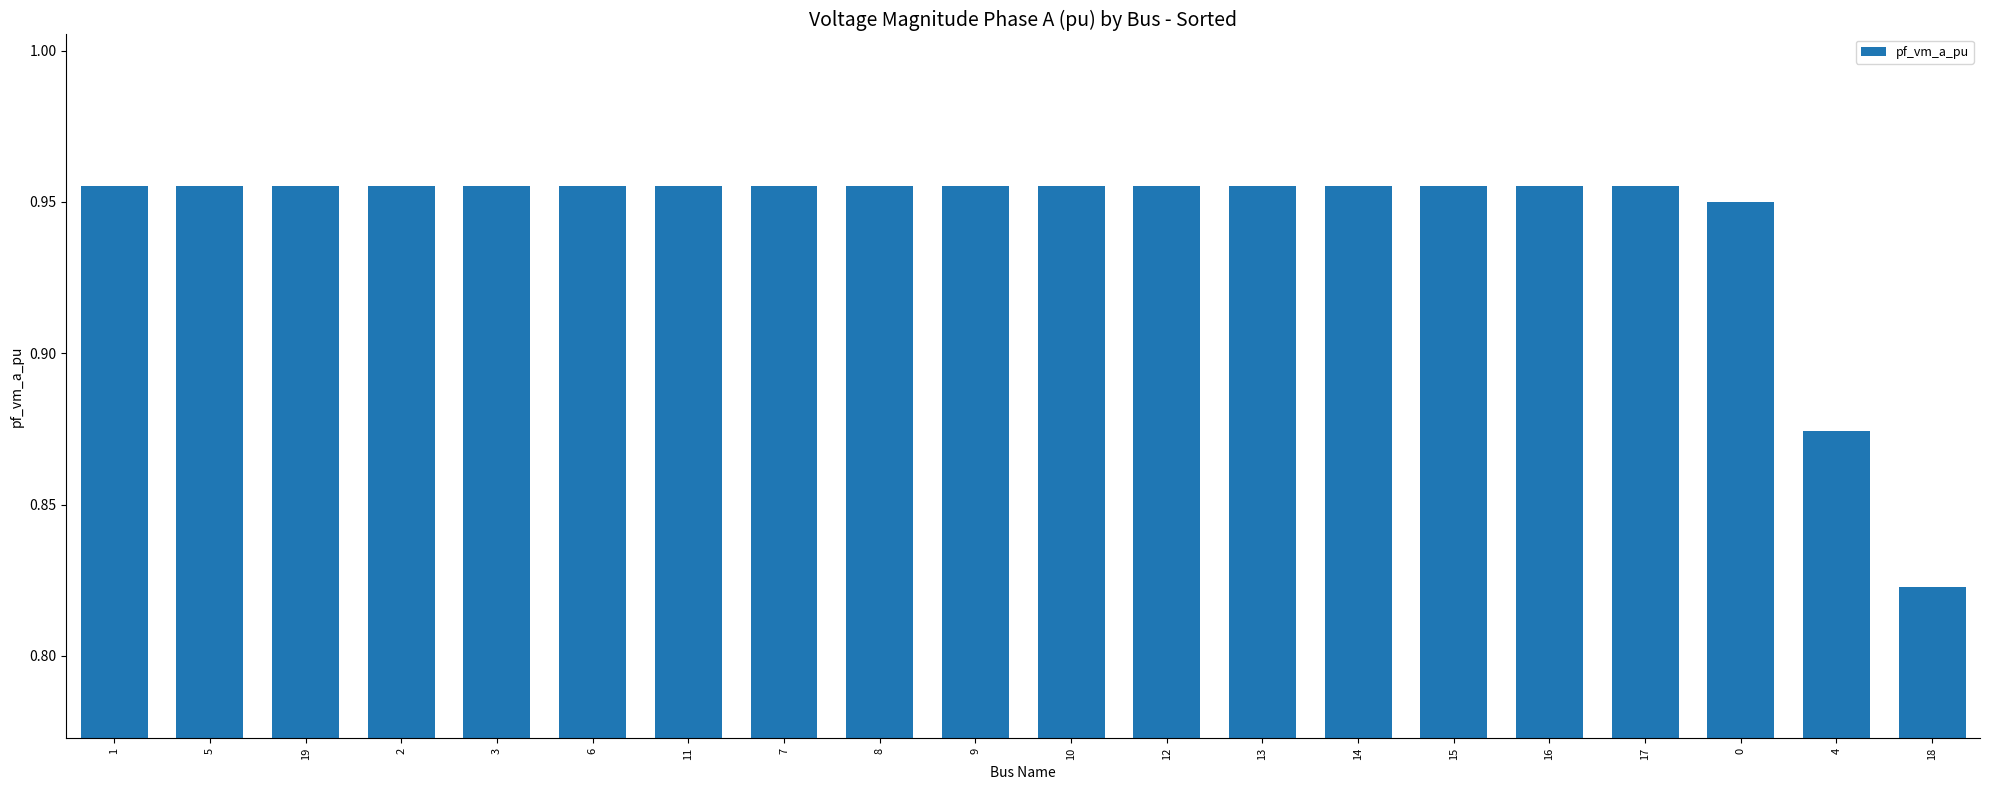

What position from the left is 17?

17